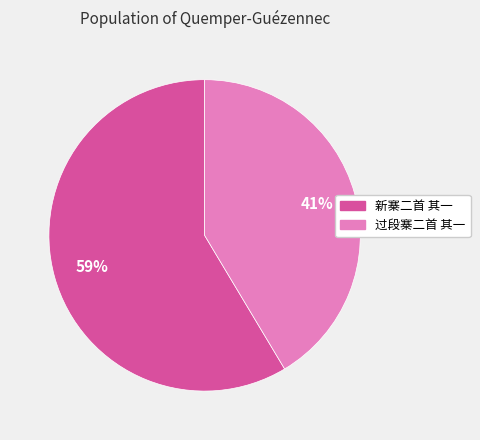

To the nearest percent, what portion does 过段寨二首 其一 represent?

41%